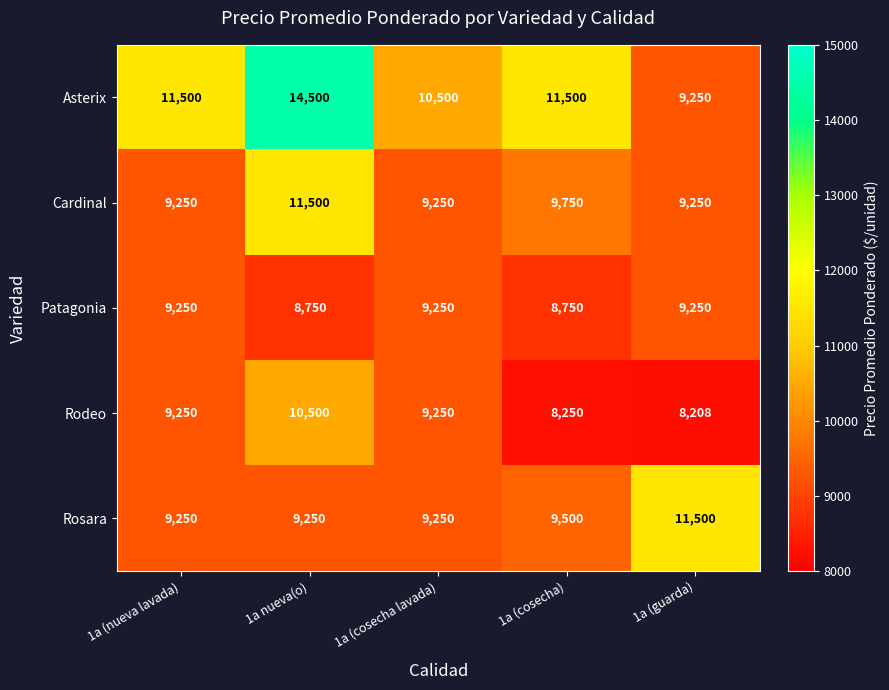

At which label is Rosara closest to 10375?

1a (cosecha)